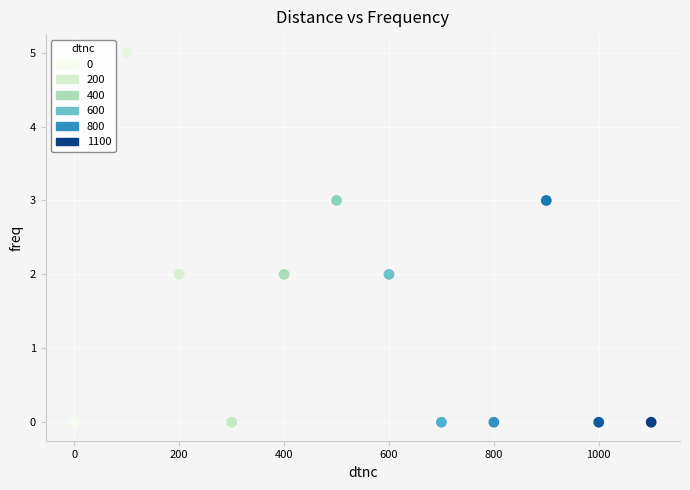

What is the average X value?

550